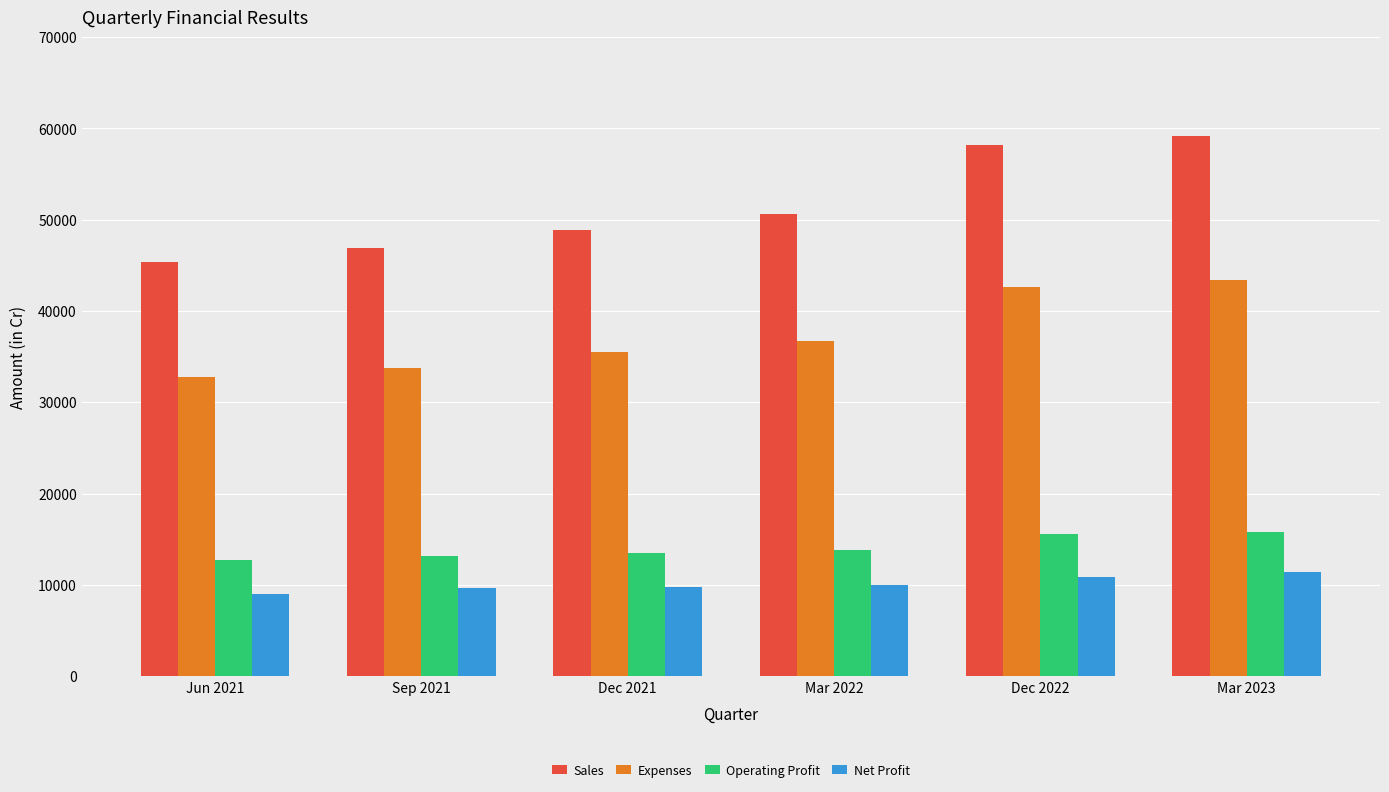

At which label is Expenses closest to 38068?

Mar 2022